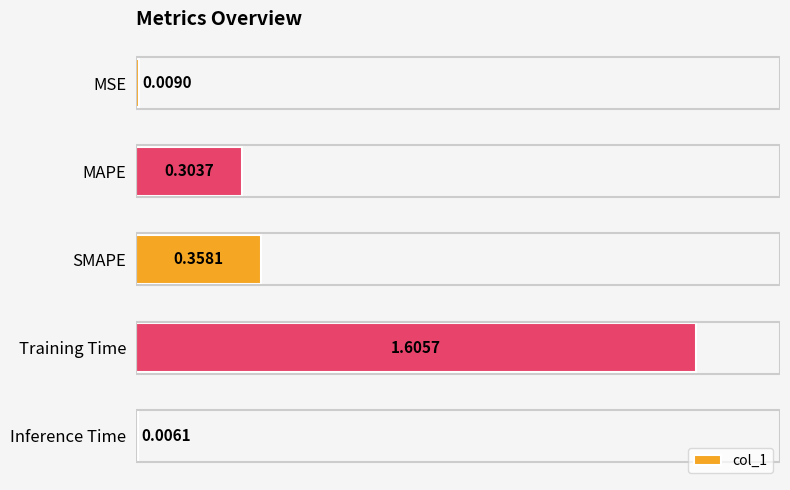

Which category has the highest value across all series?

Training Time